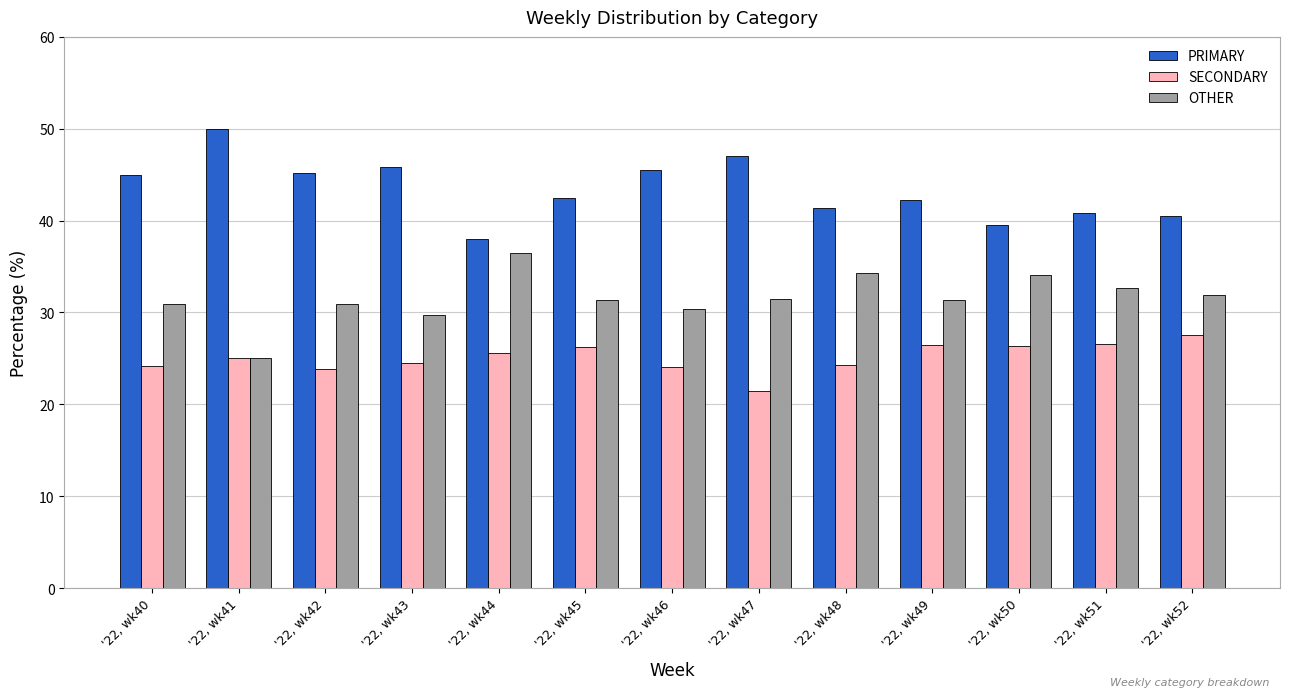

What is the value of the PRIMARY bar at the 10th from the left?

42.2